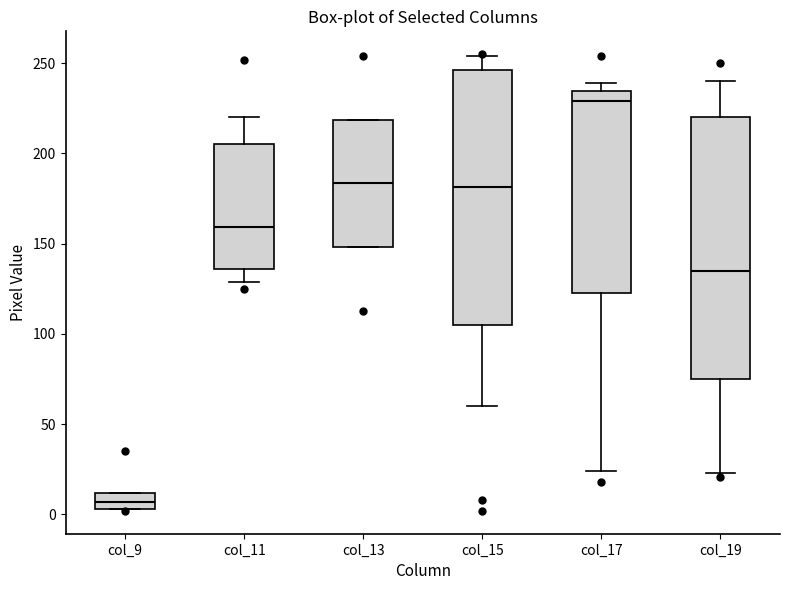

Reading left to right, read every box against the y-axis: the position of its median line, the range the box covers, and the ends of its whiskers. The values are not printed on the chart, so give them approximately, as read against the axis.

col_9: median 5 (inside the box), box 5 to 10, whiskers 5 to 10
col_11: median 160, box 135 to 205, whiskers 130 to 220
col_13: median 185, box 150 to 220, whiskers 150 to 220
col_15: median 180, box 105 to 245, whiskers 60 to 255
col_17: median 230, box 125 to 235, whiskers 25 to 240
col_19: median 135, box 75 to 220, whiskers 25 to 240